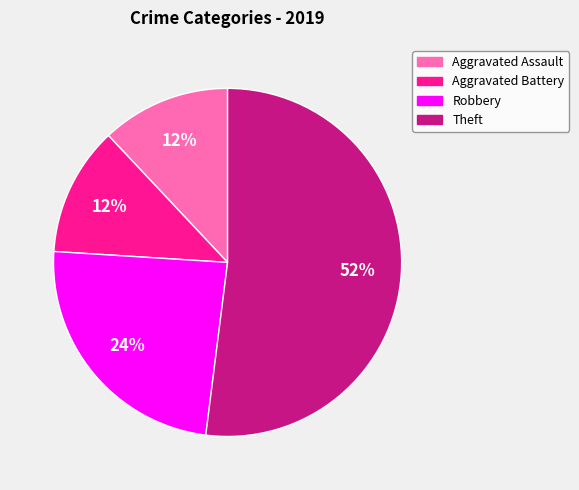

The Theft slice represents 44% of the pie. True or false?

False